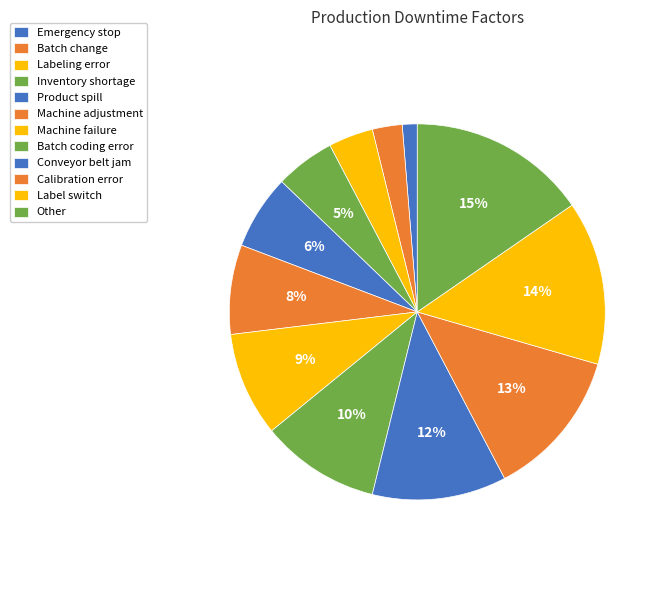

True or false: Other accounts for 30% of the total.

False